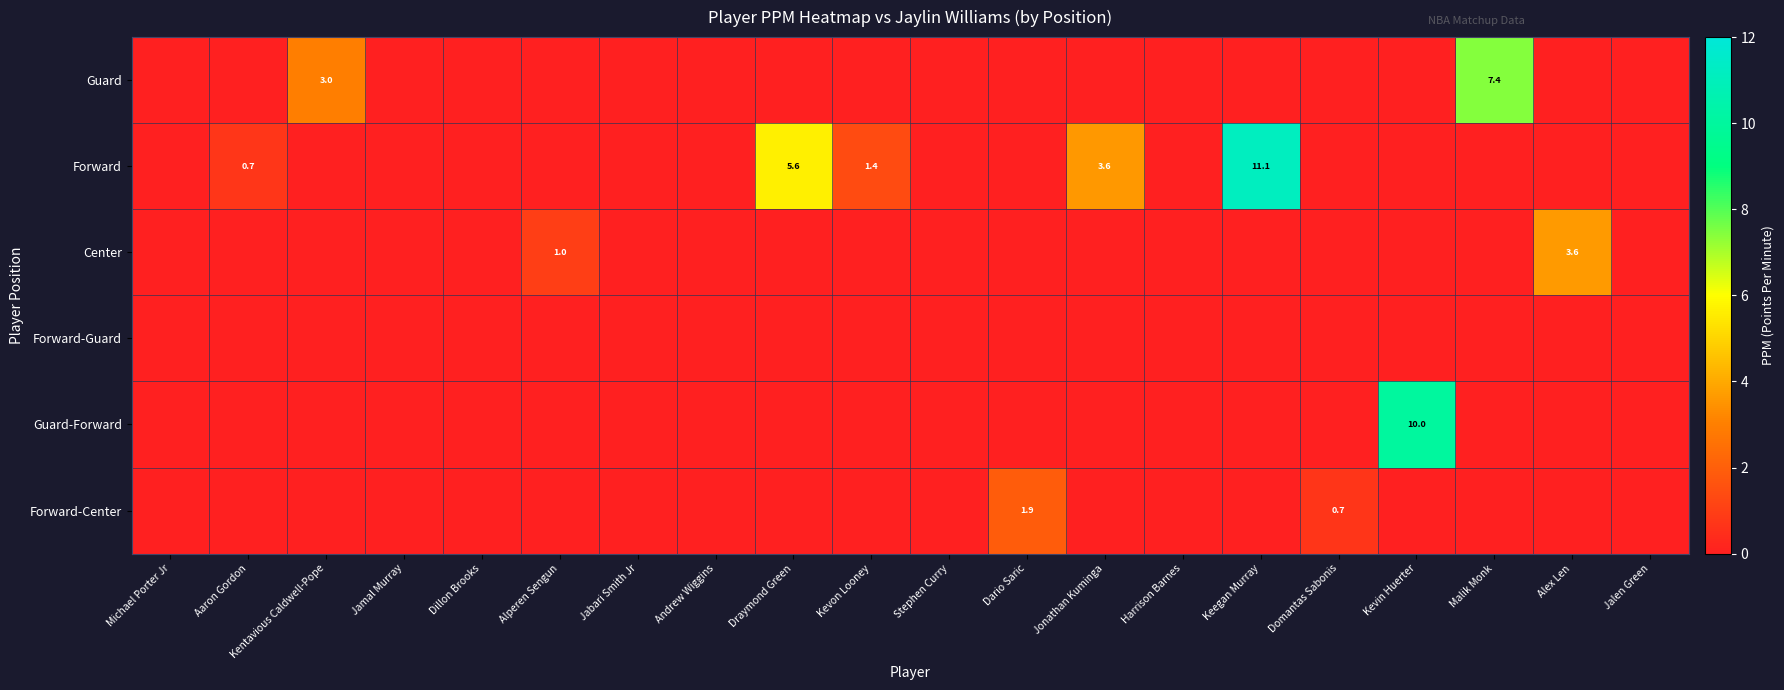

Is the value of Center at Domantas Sabonis greater than the value of Forward at Alex Len?

No